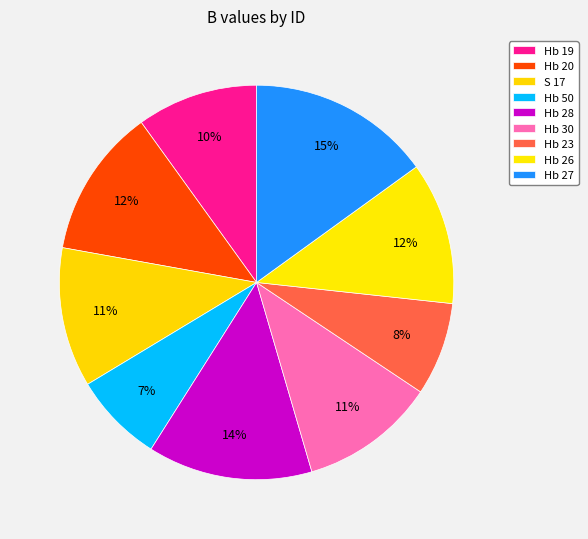

True or false: Hb 20 accounts for 12% of the total.

True